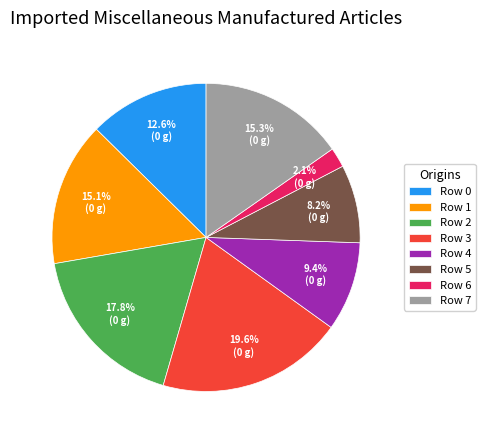

Which slice is the smallest?

Row 6